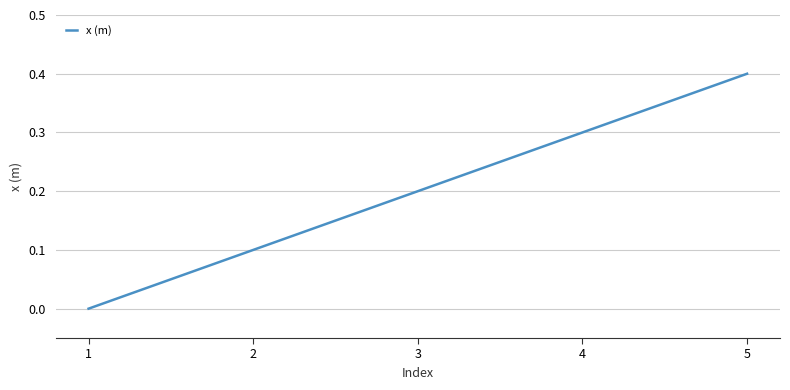

The value at 5 is 0.4. True or false?

True